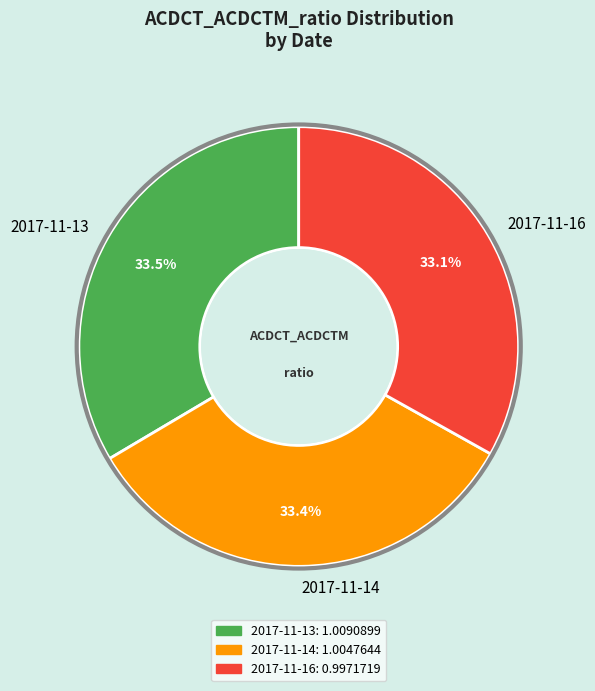

What is the total percentage of 2017-11-13 and 2017-11-14?

66.9%